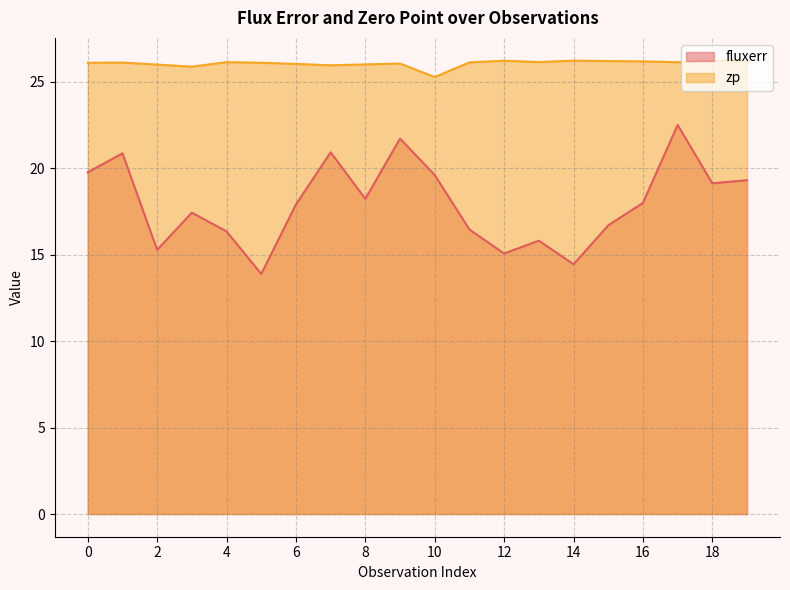

What is the value of the fluxerr point at the 2nd from the left?

20.9